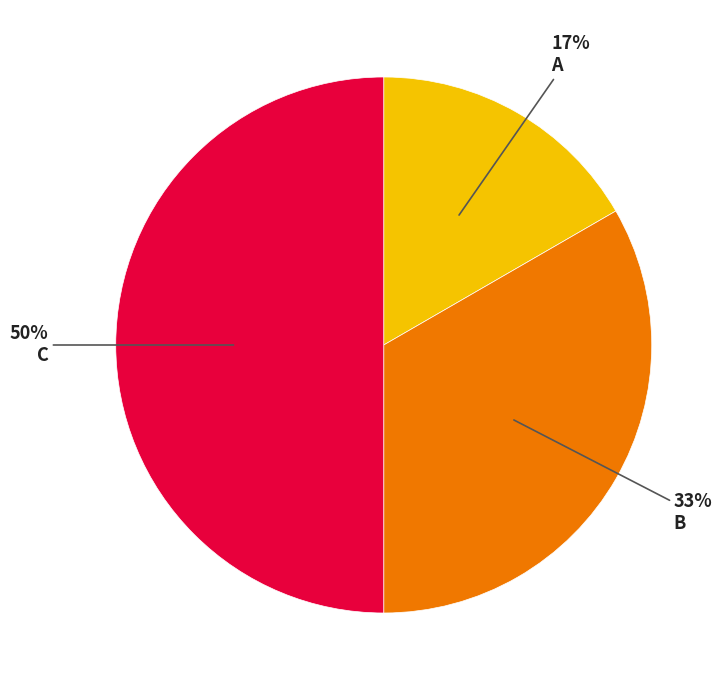

Is it true that A is 10% of the pie?

False